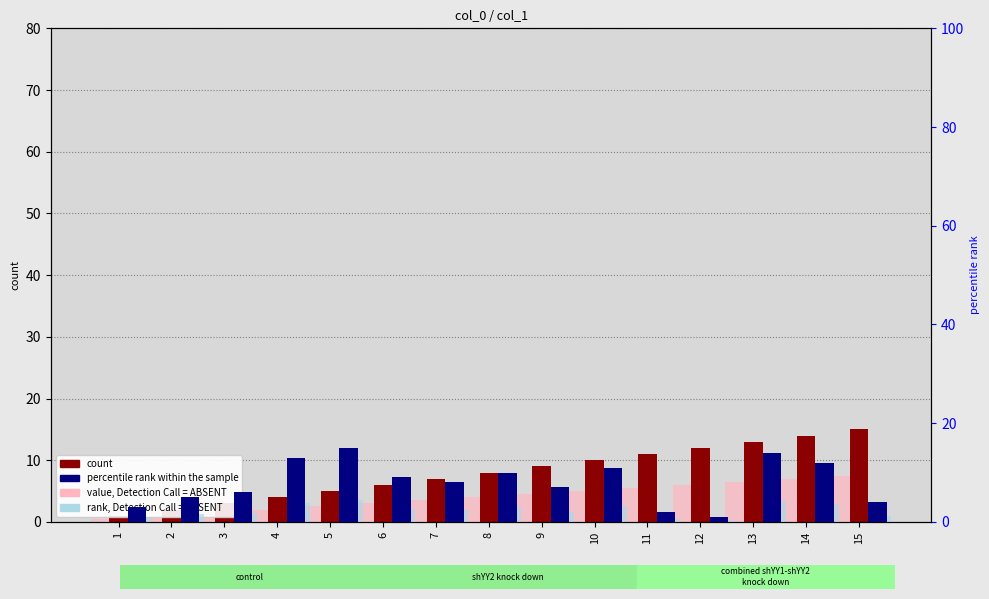

Between 3 and 7, which is larger?

7